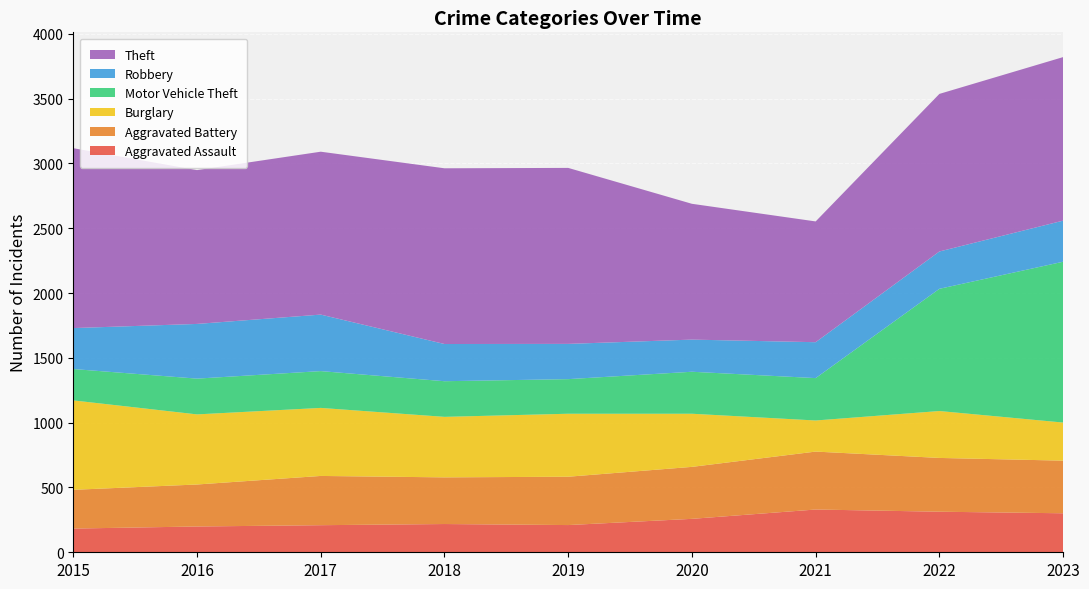

Reading left to right, what are all the values shown in this chart?

Aggravated Assault: 2015=183	2016=199	2017=209	2018=218	2019=210	2020=258	2021=330	2022=313	2023=301
Aggravated Battery: 2015=299	2016=324	2017=380	2018=360	2019=373	2020=401	2021=447	2022=415	2023=406
Burglary: 2015=690	2016=541	2017=525	2018=467	2019=486	2020=410	2021=240	2022=362	2023=294
Motor Vehicle Theft: 2015=242	2016=276	2017=284	2018=275	2019=267	2020=324	2021=327	2022=943	2023=1241
Robbery: 2015=316	2016=422	2017=436	2018=287	2019=272	2020=248	2021=277	2022=288	2023=317
Theft: 2015=1388	2016=1187	2017=1257	2018=1356	2019=1358	2020=1048	2021=932	2022=1216	2023=1262